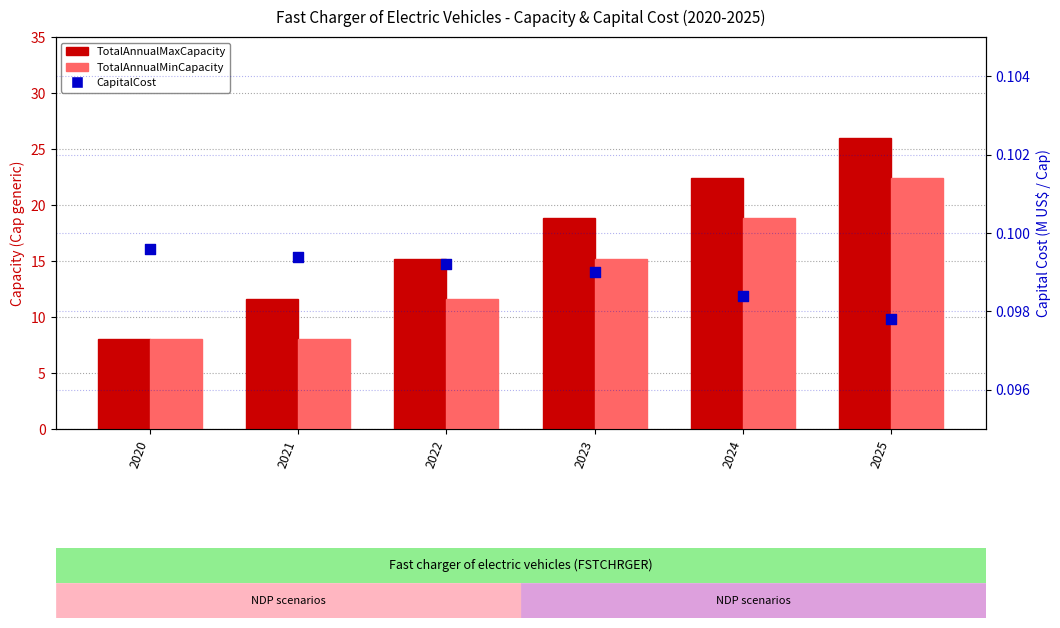

Which series has the largest Y range (max minus min)?

TotalAnnualMaxCapacity